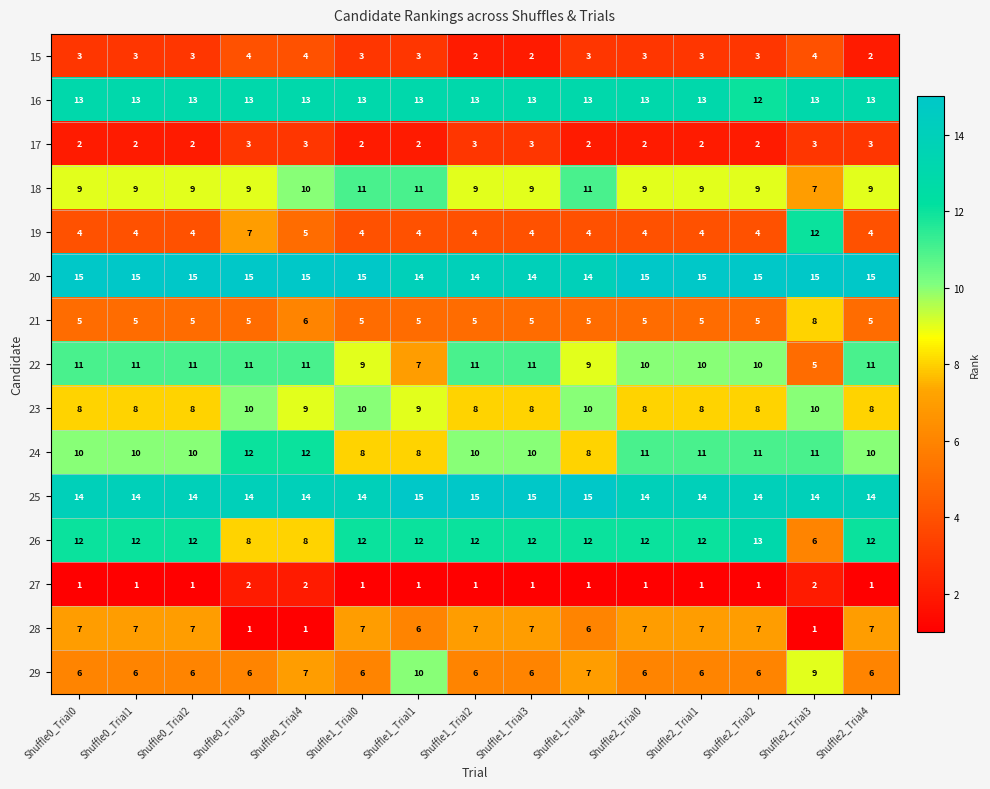

What is the lowest value of the 18 series?

7